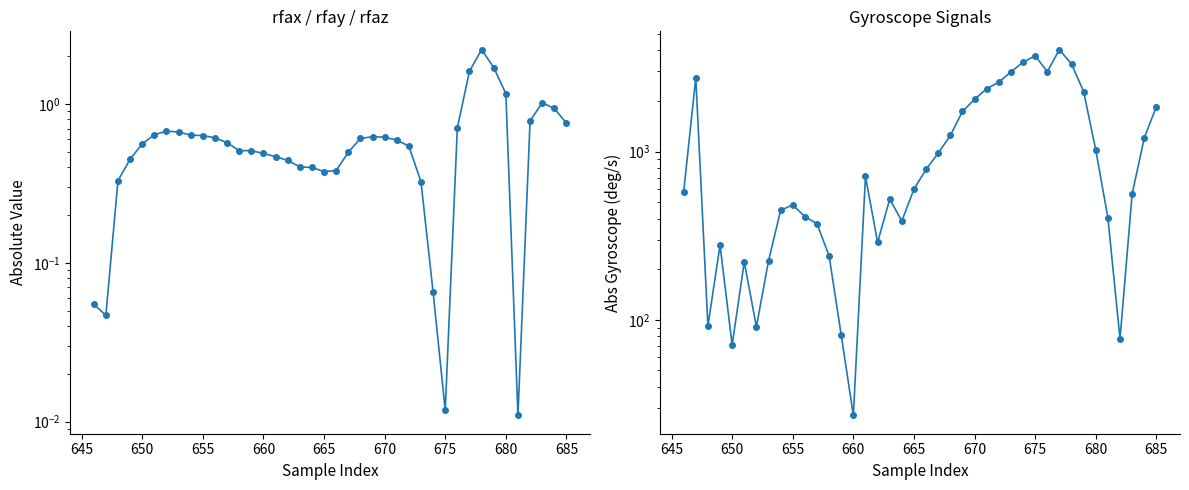

How many values in the gyroscope_right_shin_y series exceed 599?

19